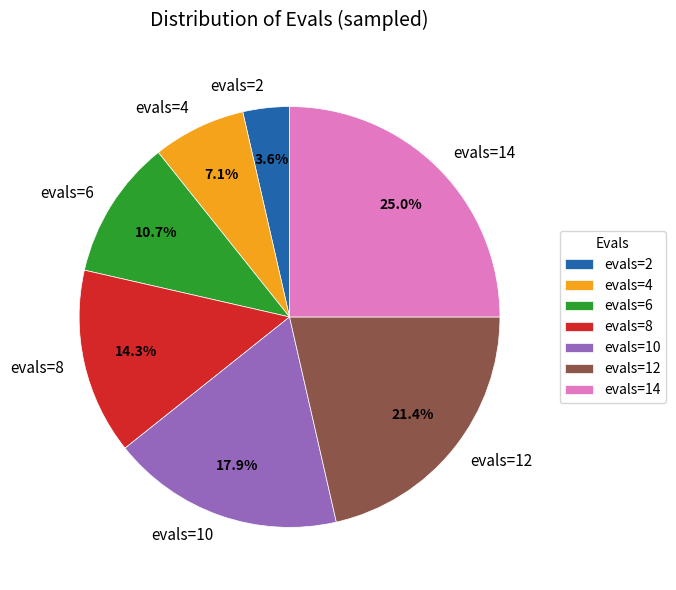

Count the number of slices in the pie.

7